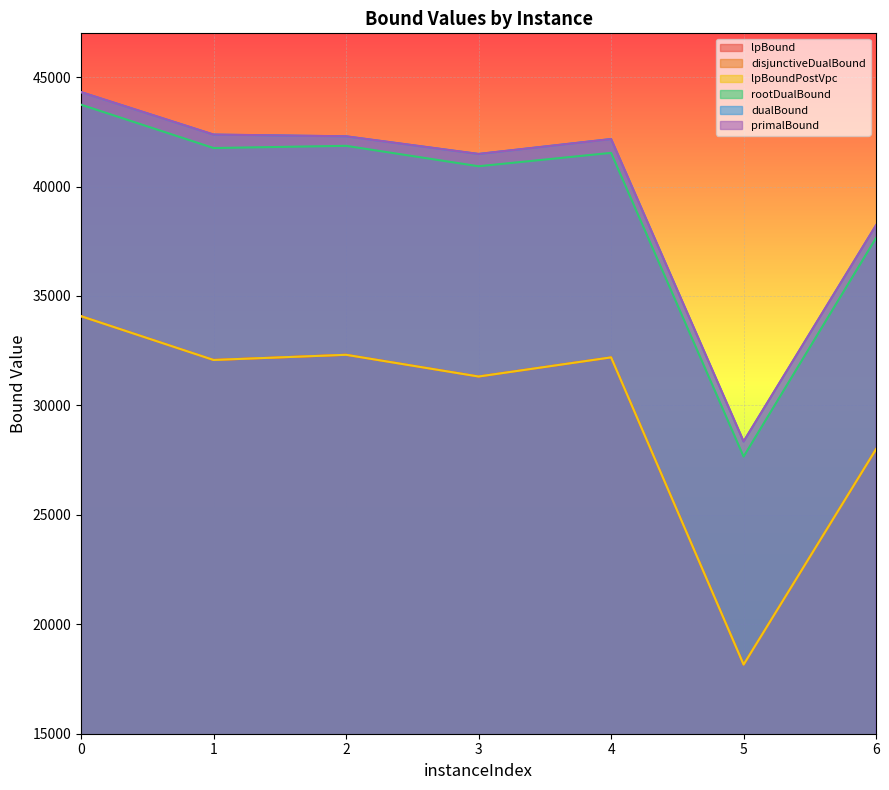

True or false: dualBound and lpBound cross at least once.

False